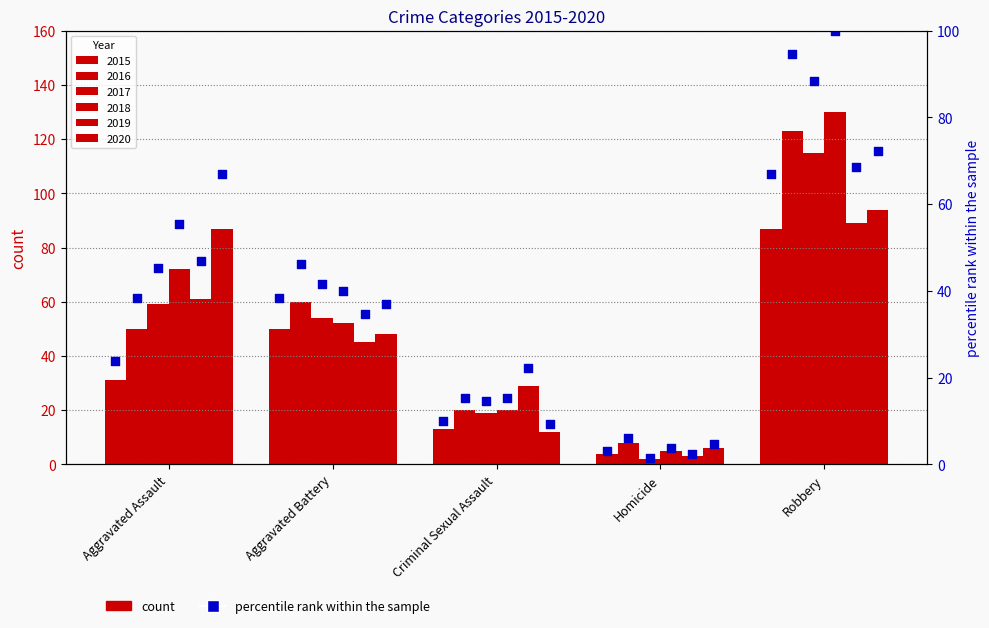

Approximately how many times larger is the value at Aggravated Battery compared to Robbery?

0.6